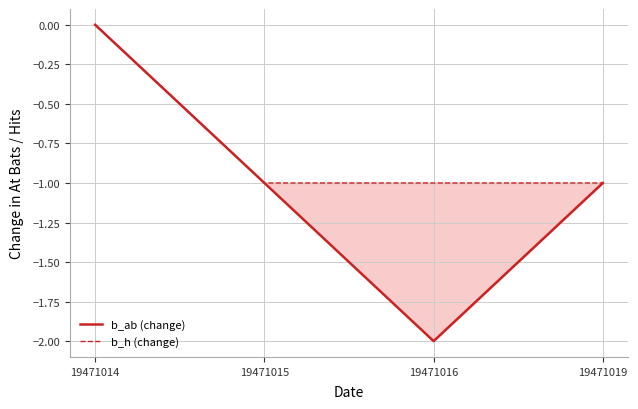

Reading right to left, what are all the values shown in this chart?

b_ab (change): -1	-2	-1	0
b_h (change): -1	-1	-1	0